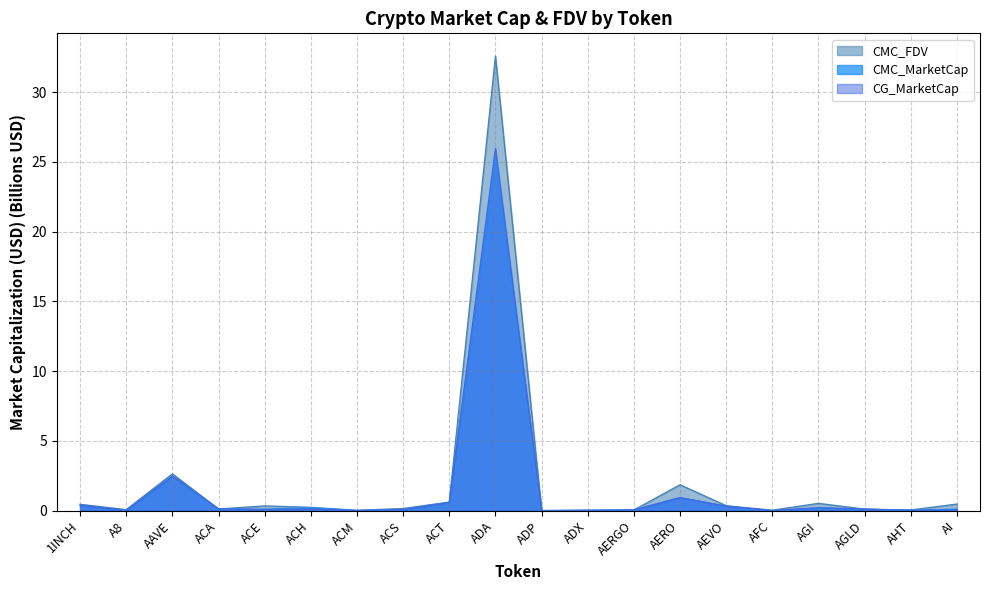

What is the greatest value displayed?

32.6